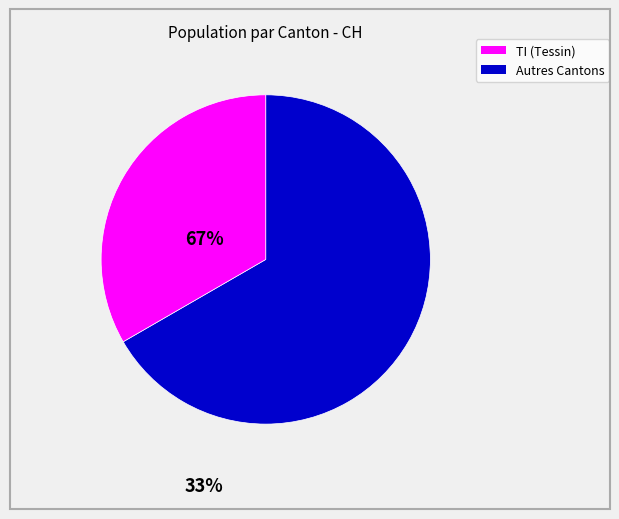

Is there a majority slice in this chart?

Yes